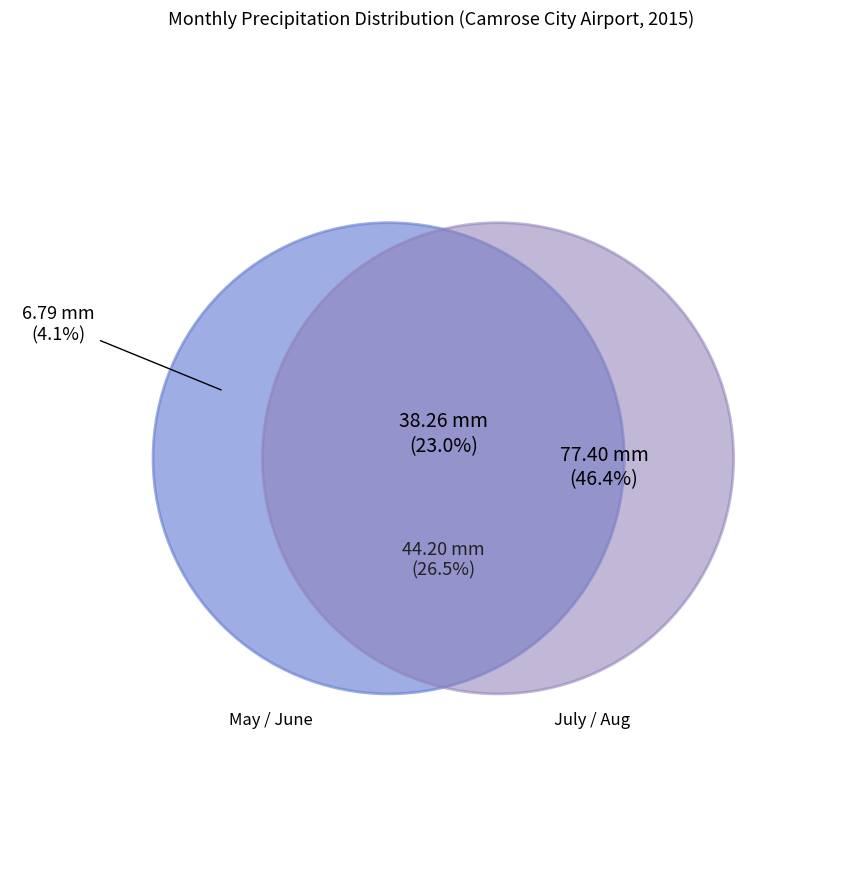

What is the smallest slice in the pie chart?

May